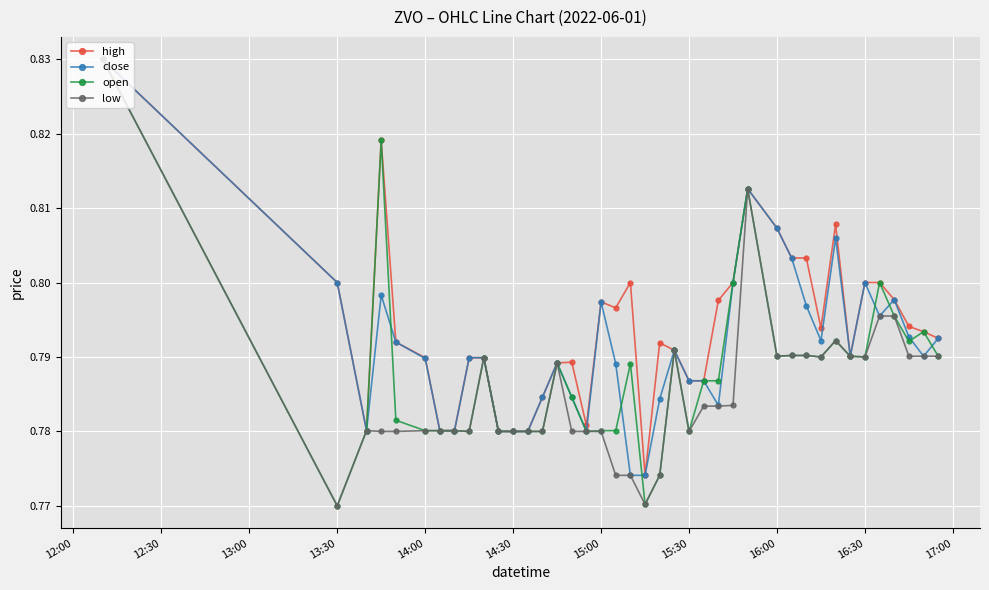

At how many categories does at least one series exceed 0?

40